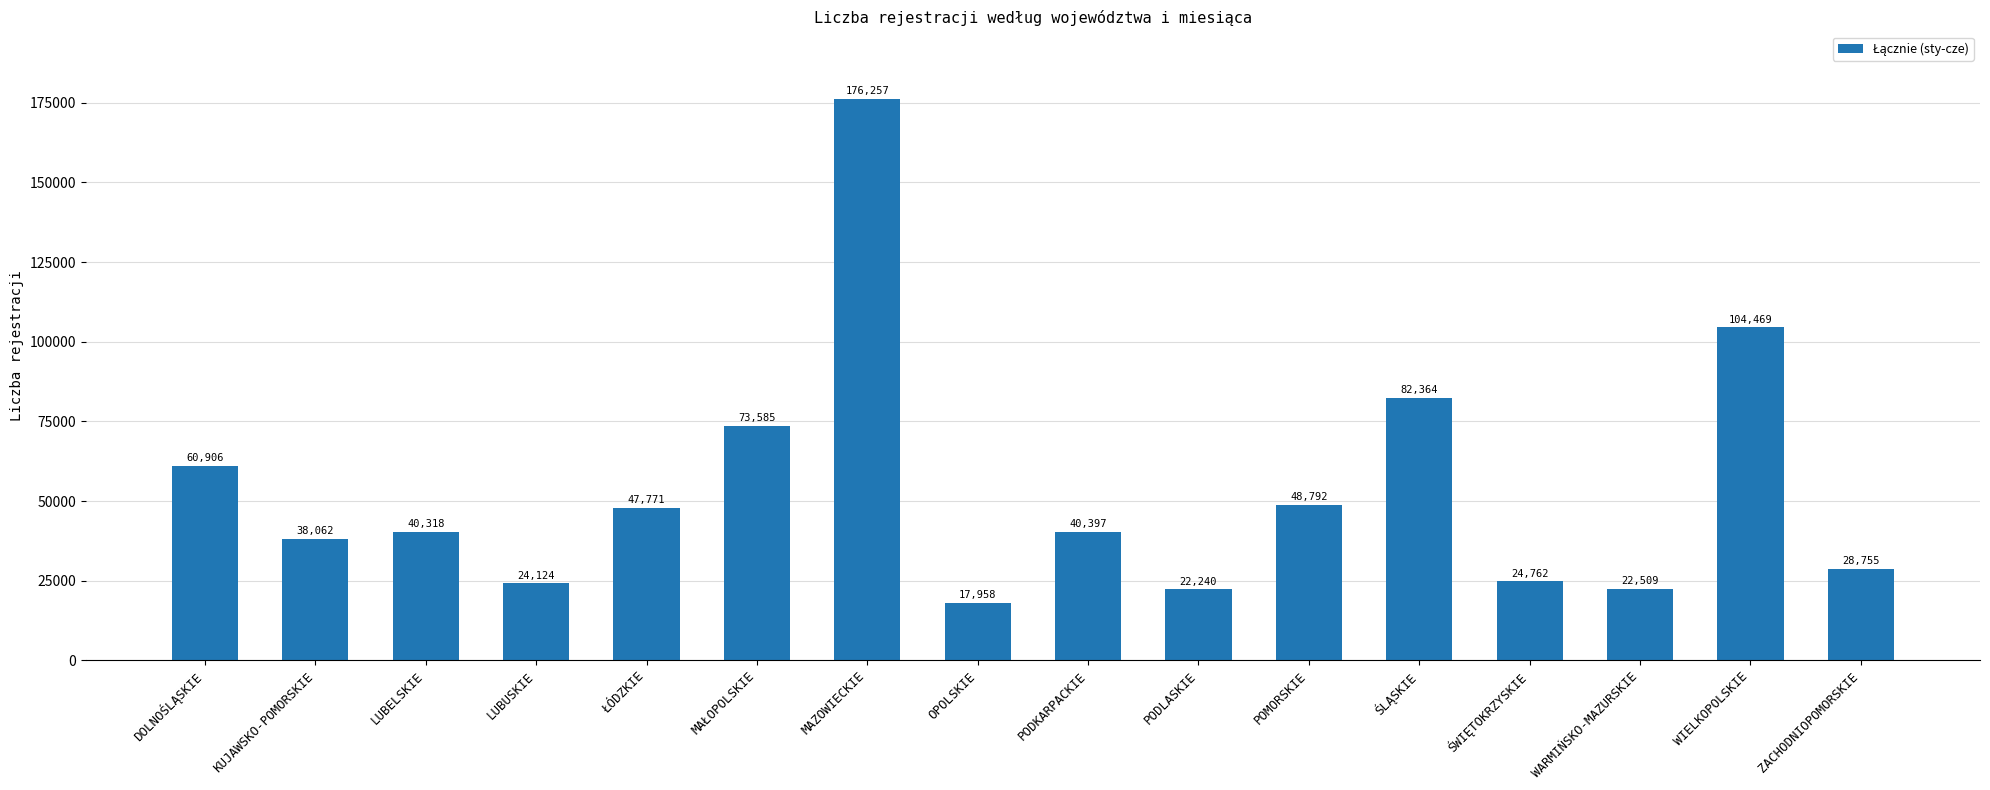

What is the smallest value displayed?

17958